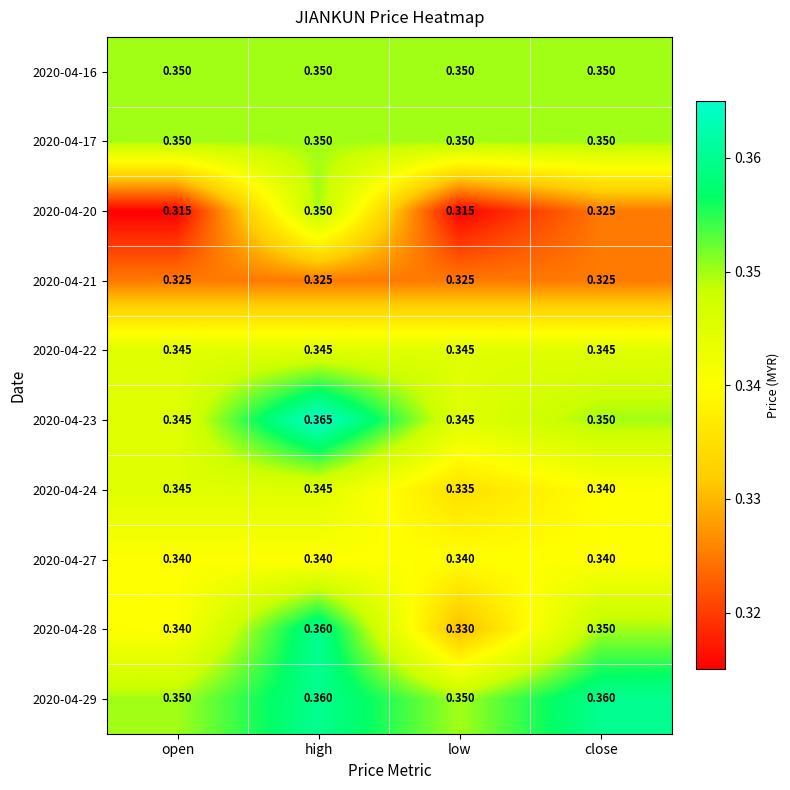

Where is 2020-04-24 nearest to the value 0?

low